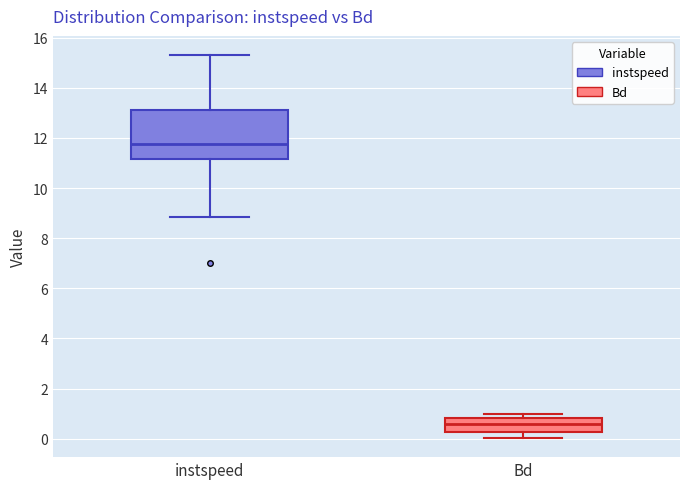

Where does the upper whisker of the box for instspeed end on the y-axis? The values are not printed on the chart, so give them approximately, as read against the axis.

15.4